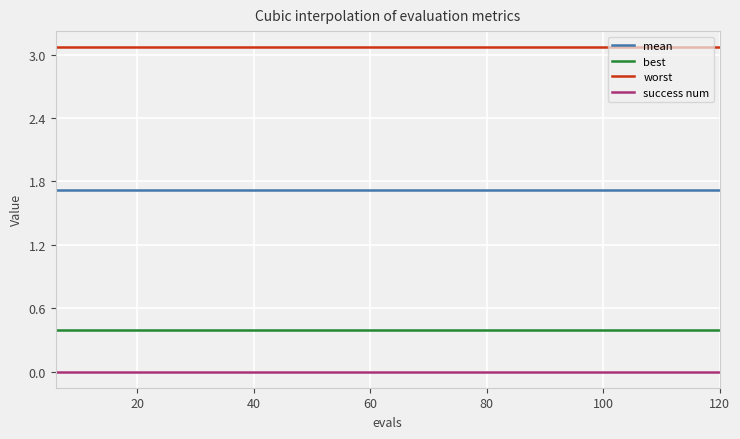

Does the chart display data point markers on the line(s)?

No